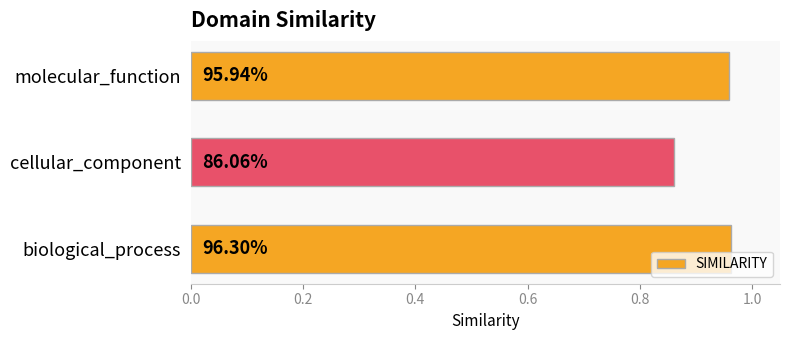

How many bars are there in total?

3